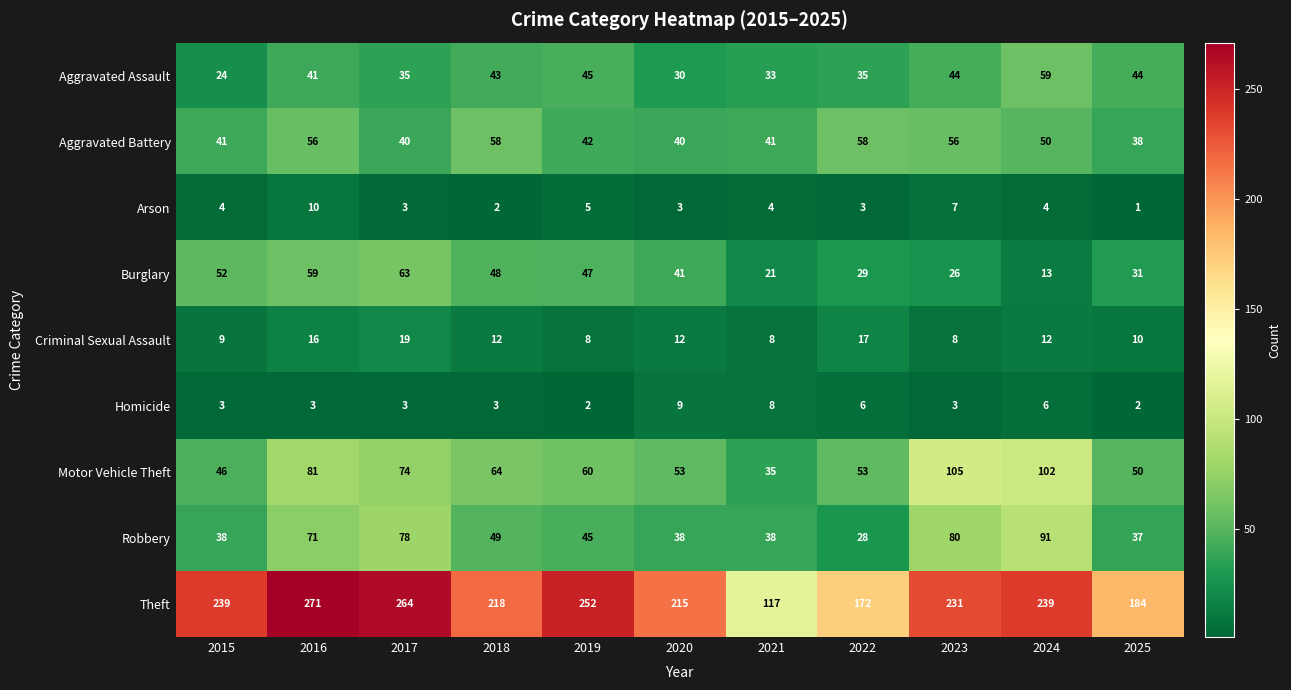

What is the difference between the second highest and minimum values in the Aggravated Battery series?

20